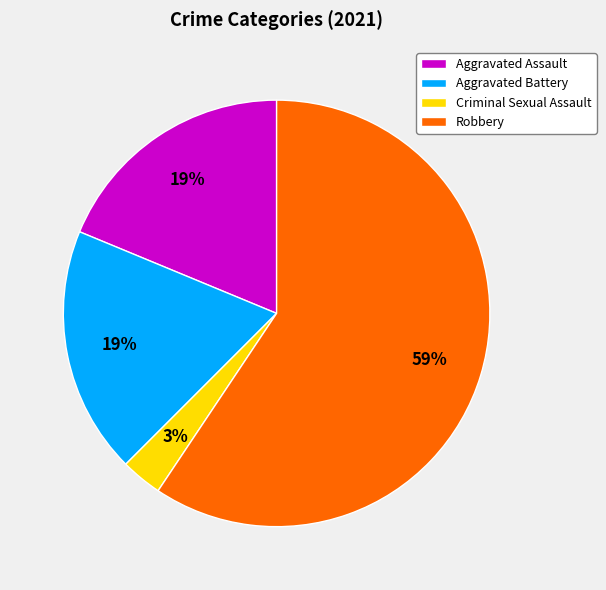

Which category has the smallest portion of the pie?

Criminal Sexual Assault